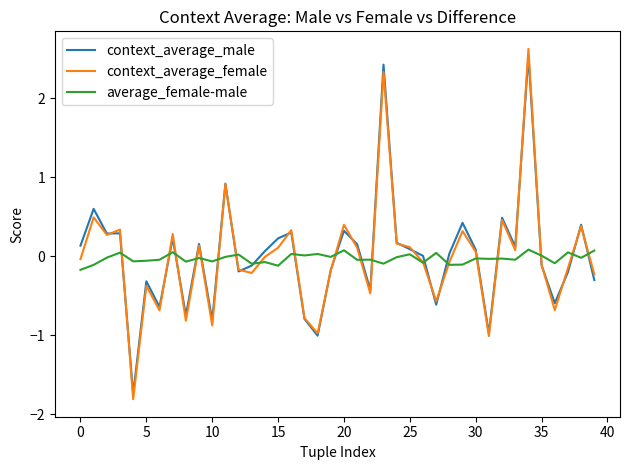

Which series has the largest range (max minus min)?

context_average_female